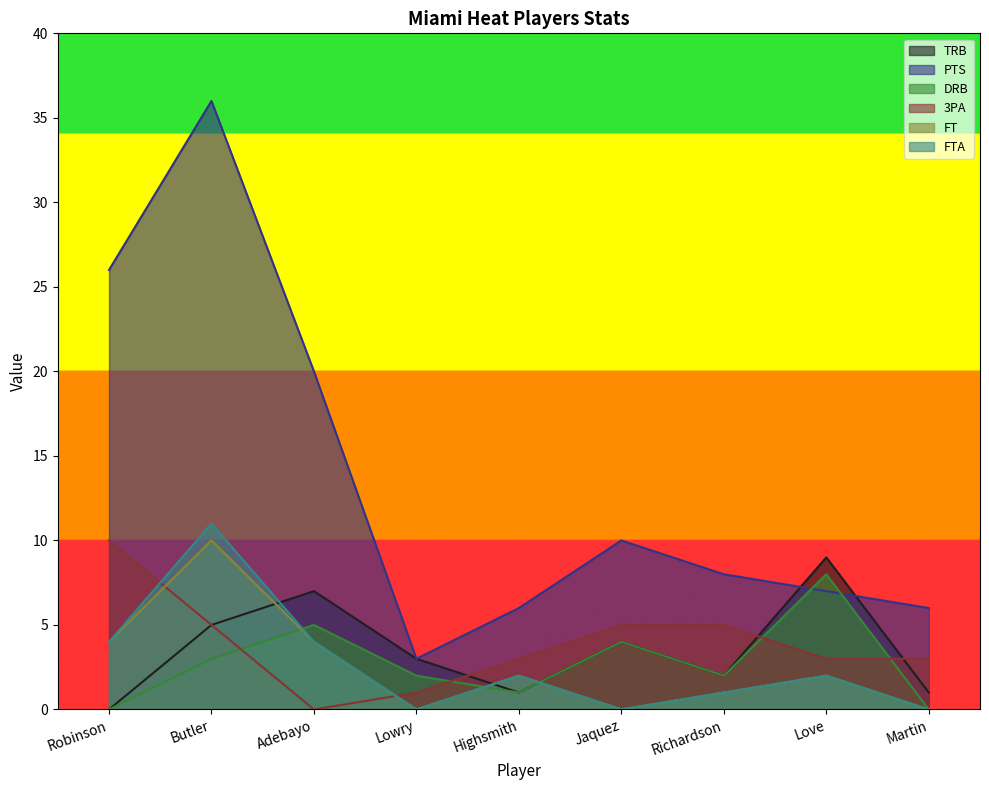

How many 3PA values are between 3 and 5?

6